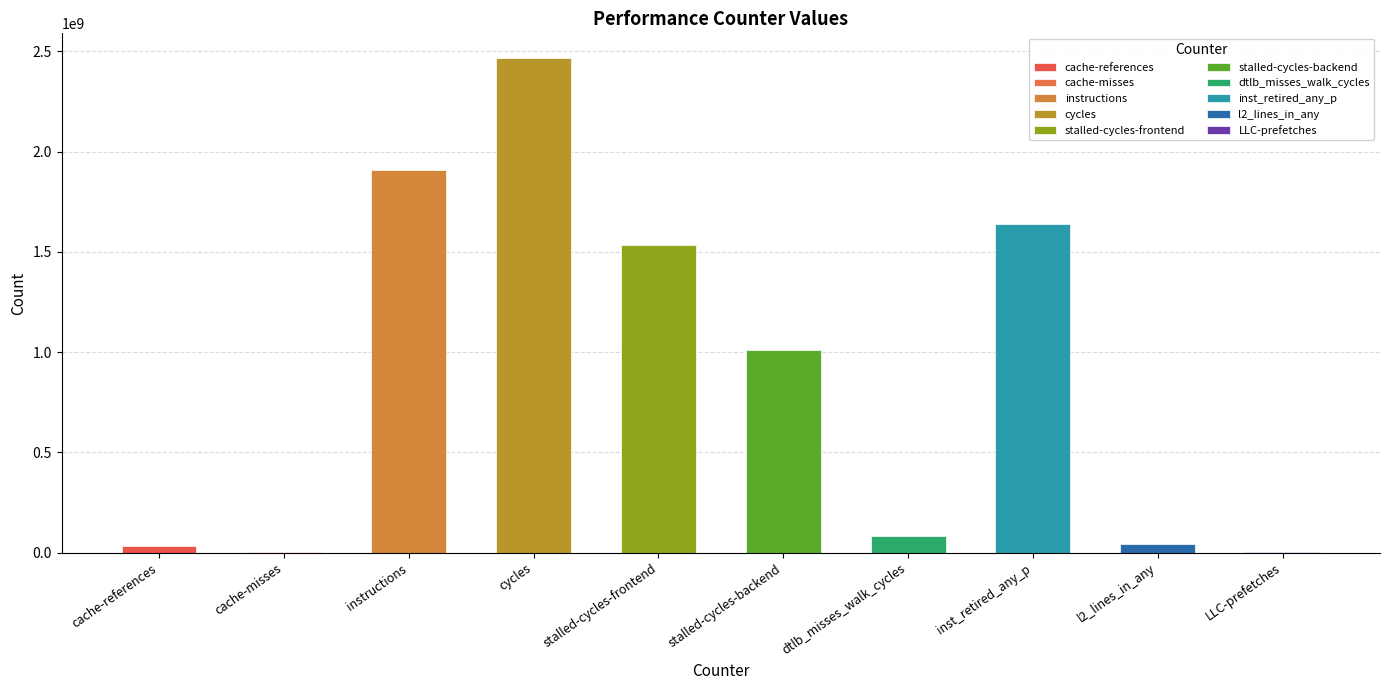

The chart shows a value of 2467066413 at cycles. True or false?

True